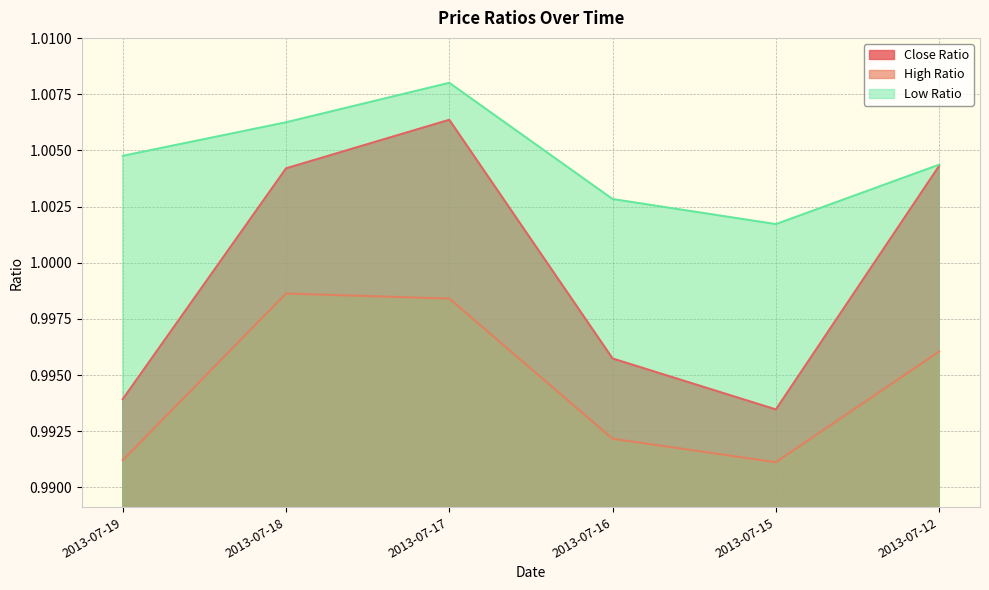

Rank the series by their maximum value, from highest to lowest.

Low Ratio, Close Ratio, High Ratio